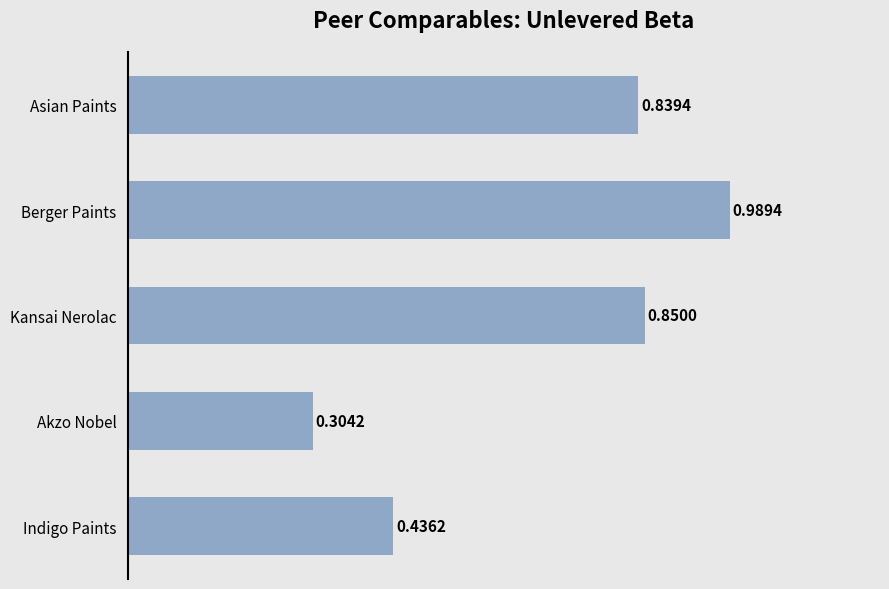

Which label corresponds to the largest value in the chart?

Berger Paints